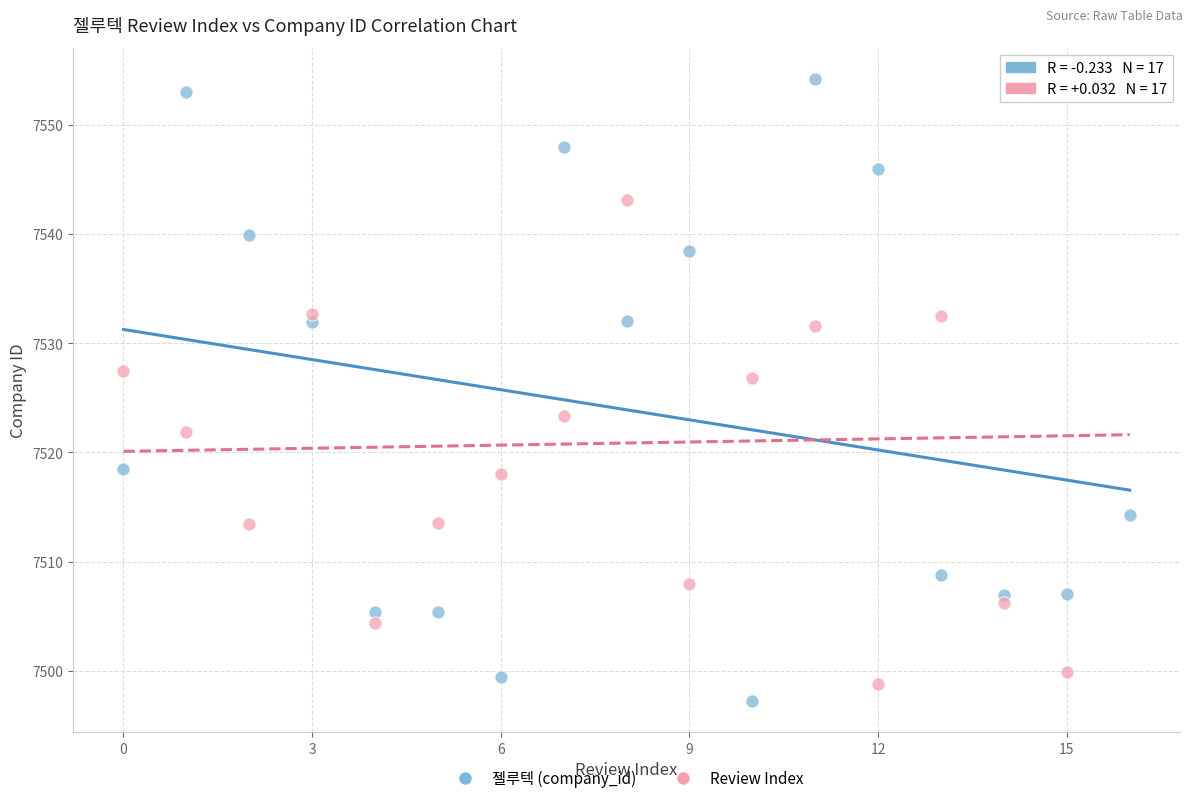

Across all data points, what is the range of Y values (max minus min)?

57.0